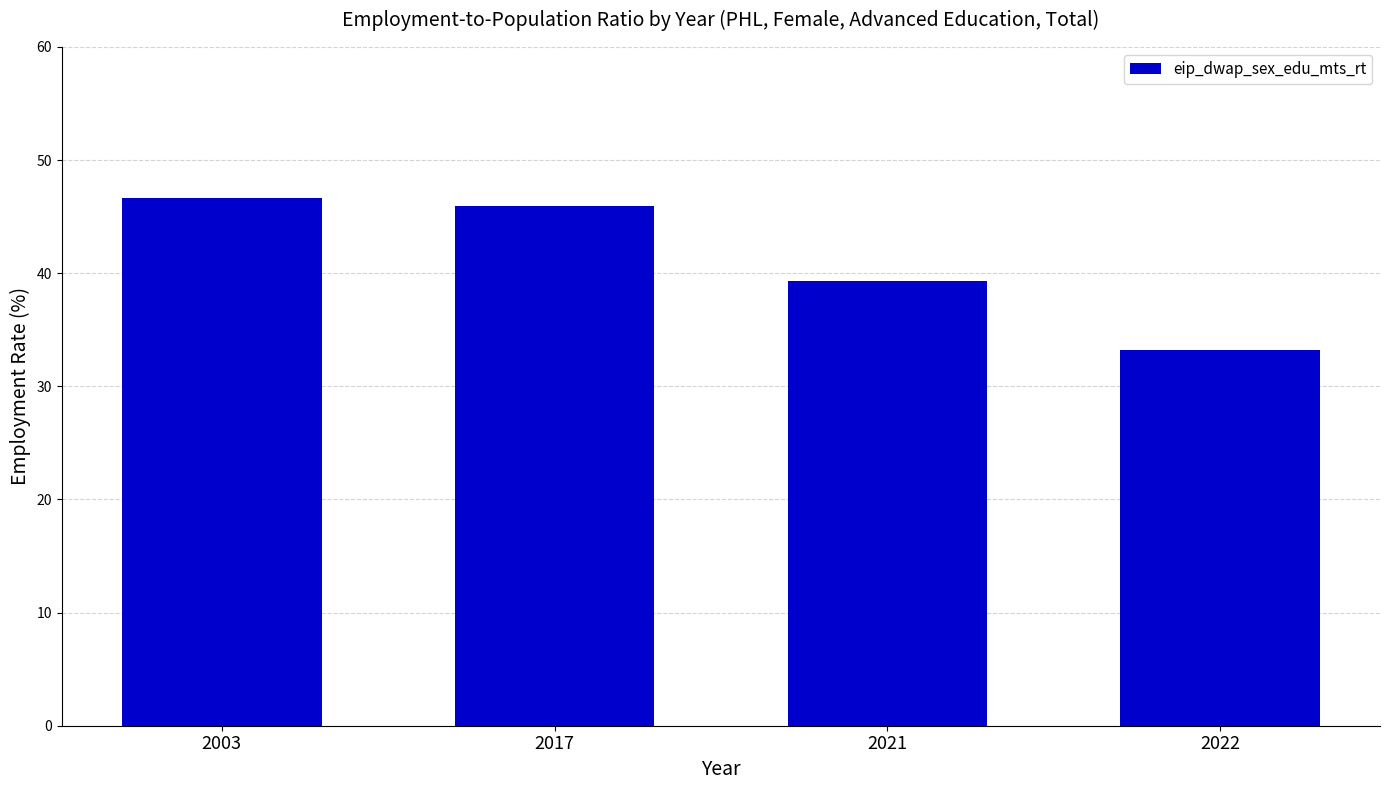

What is the change in value from 2003 to 2022?

-13.5